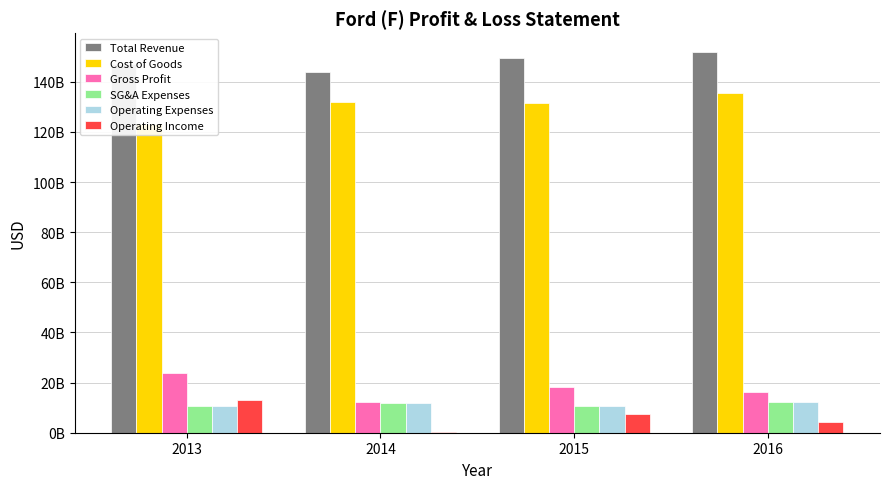

What is the difference between the second highest and second lowest values in the Operating Expenses series?

992000000